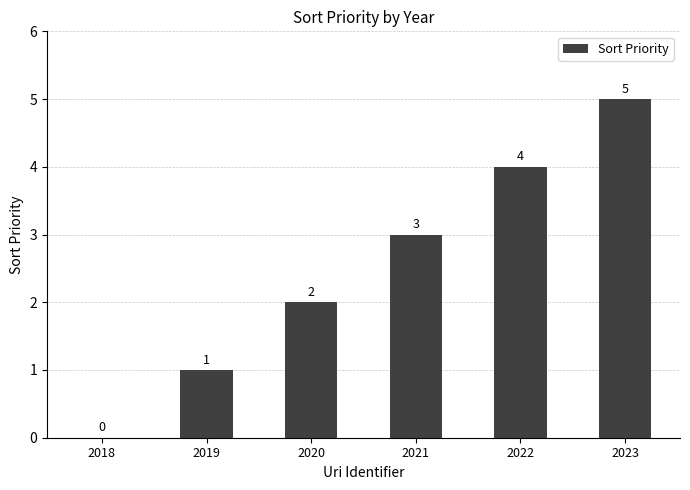

How many values are above zero?

5